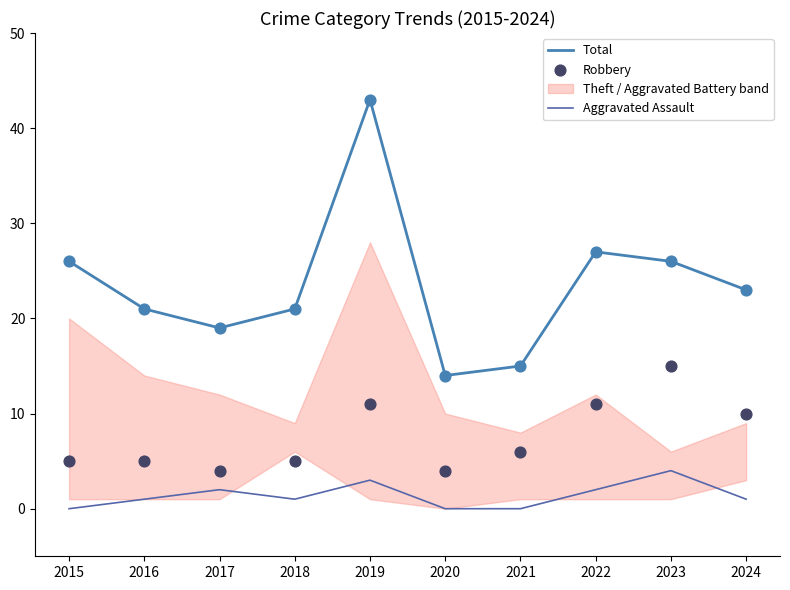

Which series has the largest Y range (max minus min)?

Total